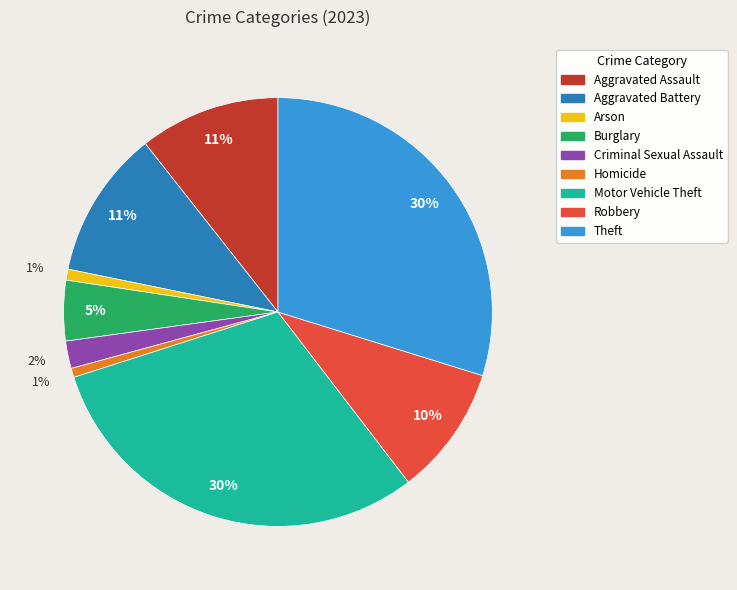

Which has a higher value, Aggravated Battery or Homicide?

Aggravated Battery